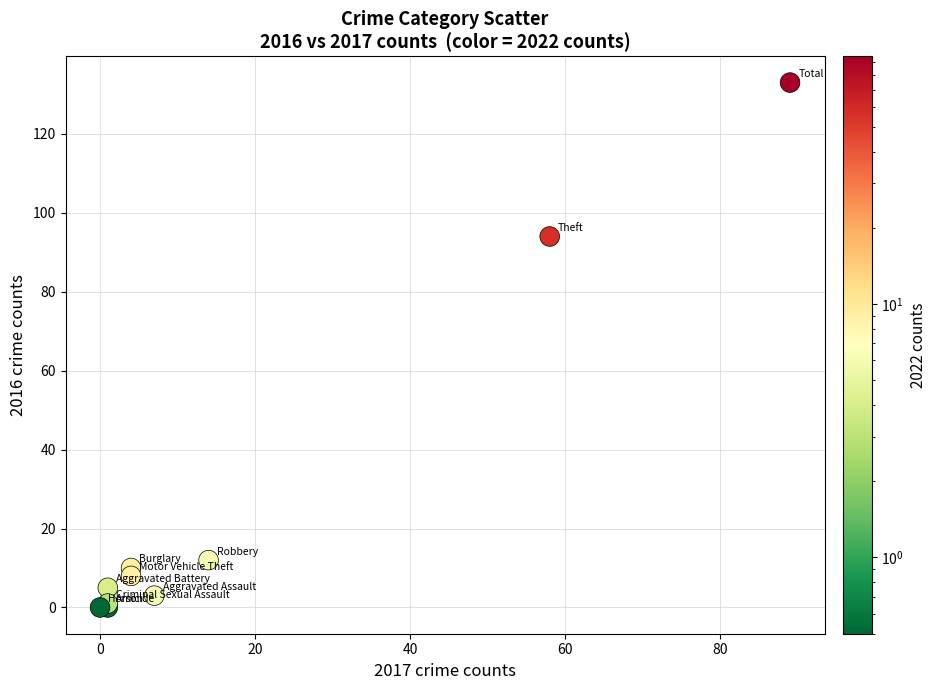

What Y value in the scatter plot is closest to 66?

94